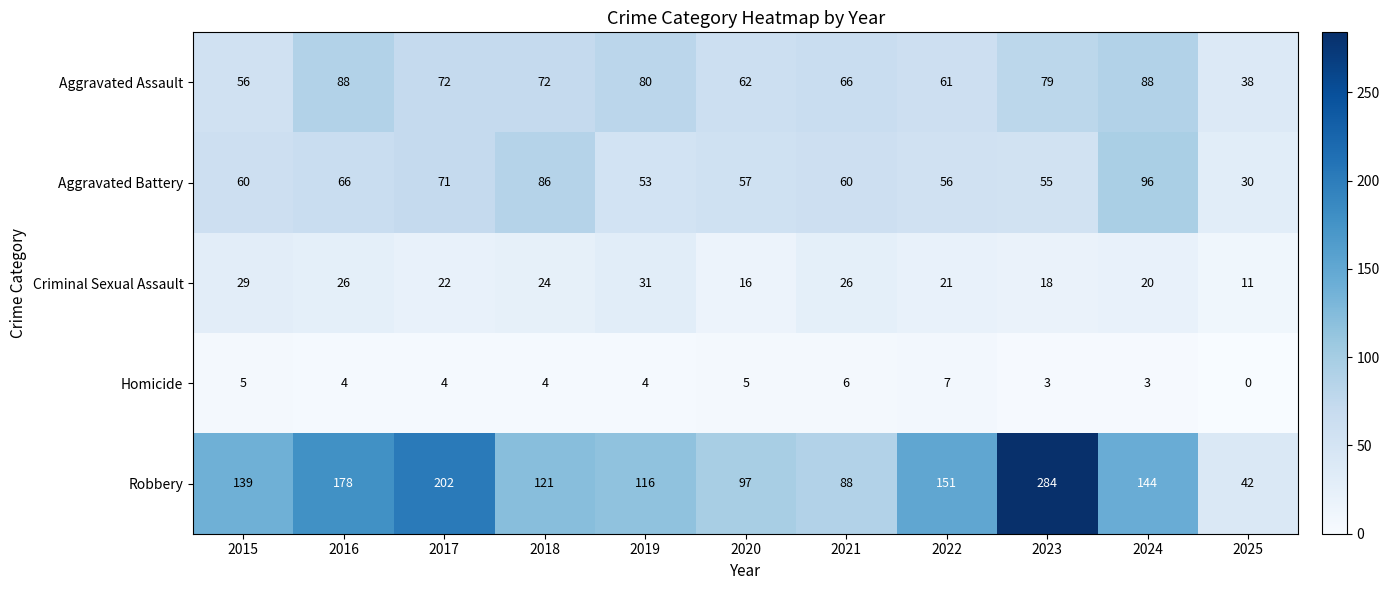

What is the difference between the Aggravated Battery values at 2024 and 2019?

43